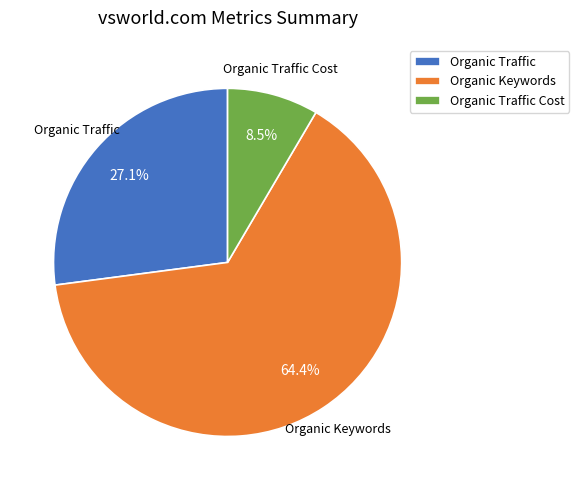

Between Organic Keywords and Organic Traffic, which is larger?

Organic Keywords